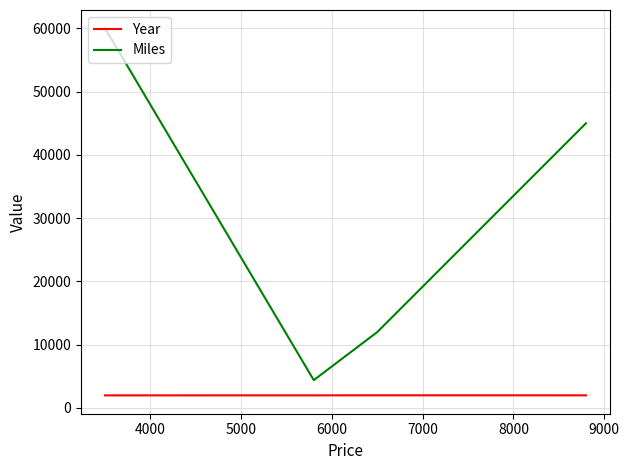

In Year, how many points are higher than both neighbors (excluding endpoints)?

1